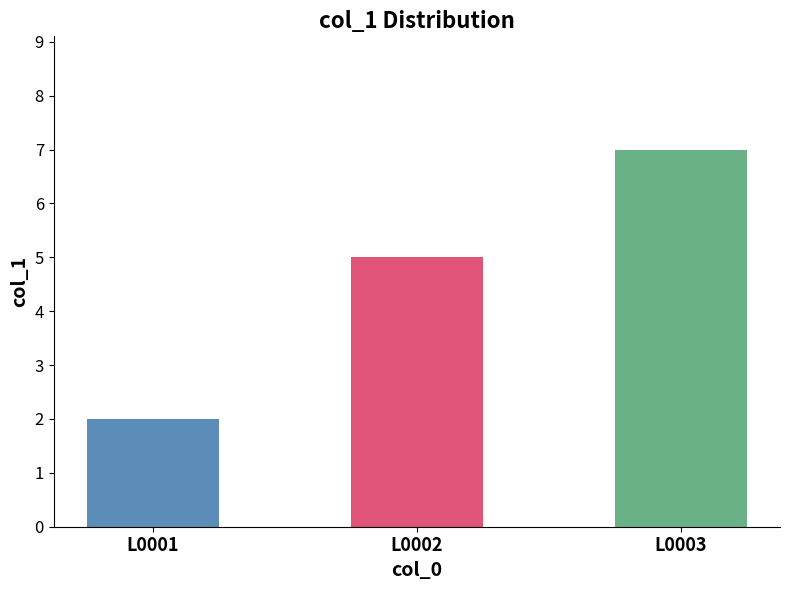

What is the value of the 2nd bar from the left?

5